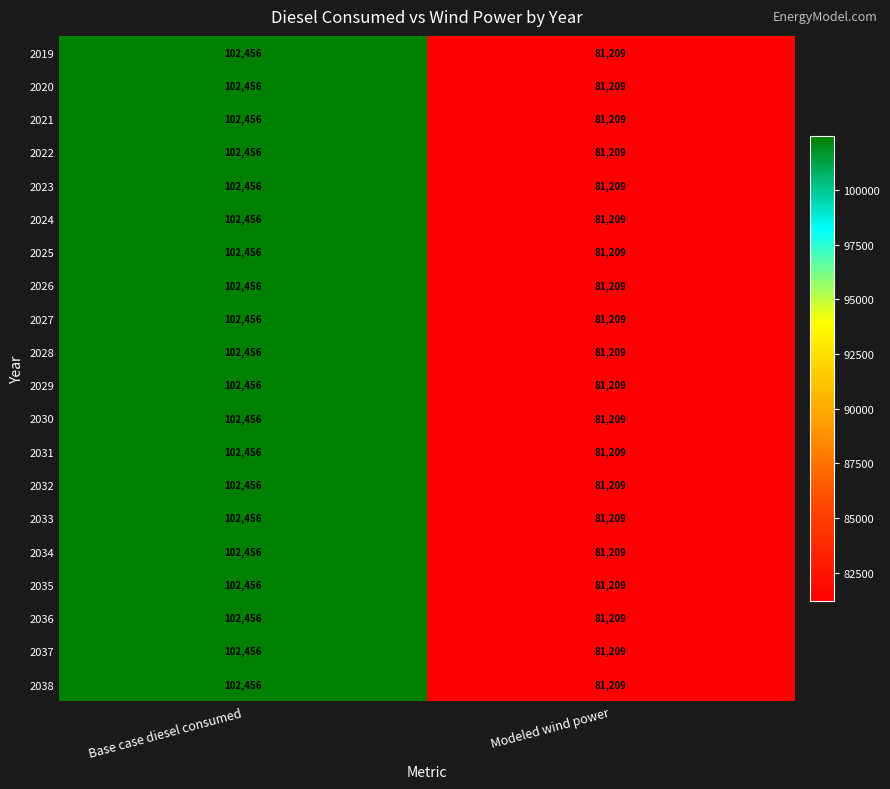

List the labels in order of 2030 value, smallest first.

Modeled wind power, Base case diesel consumed